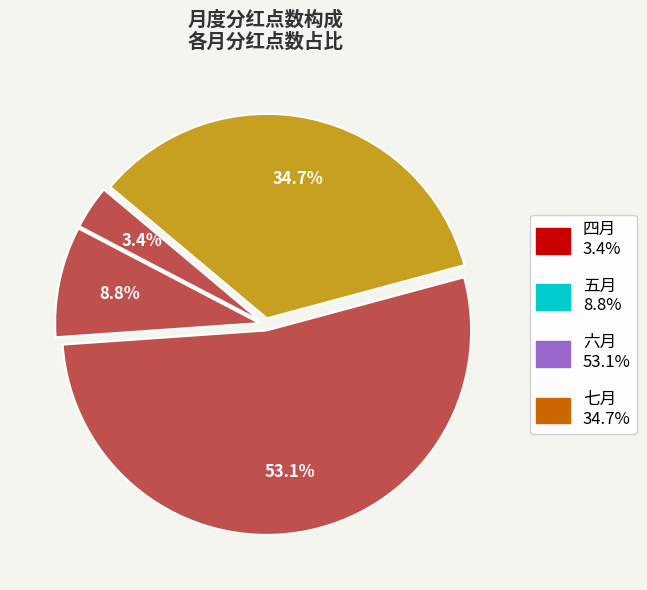

What is the smallest slice in the pie chart?

四月